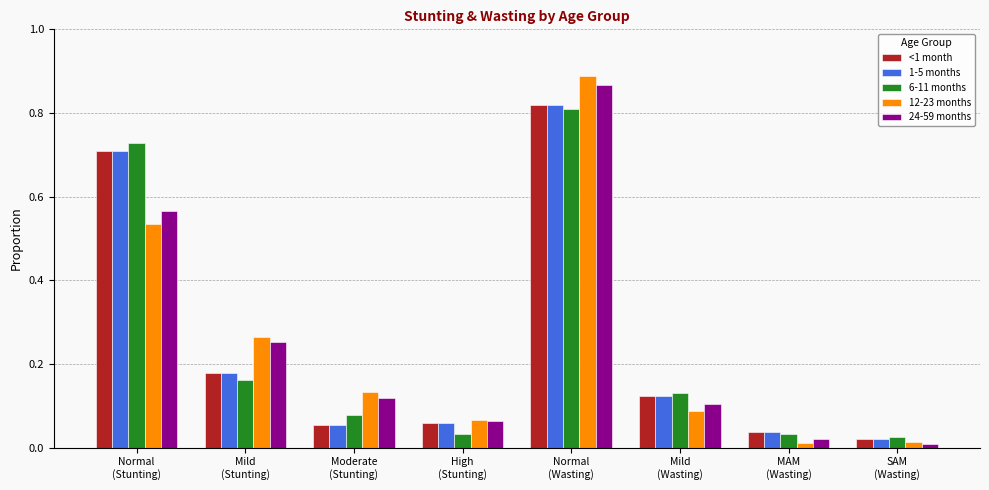

What is the label of the 6th bar from the right?

Moderate
(Stunting)